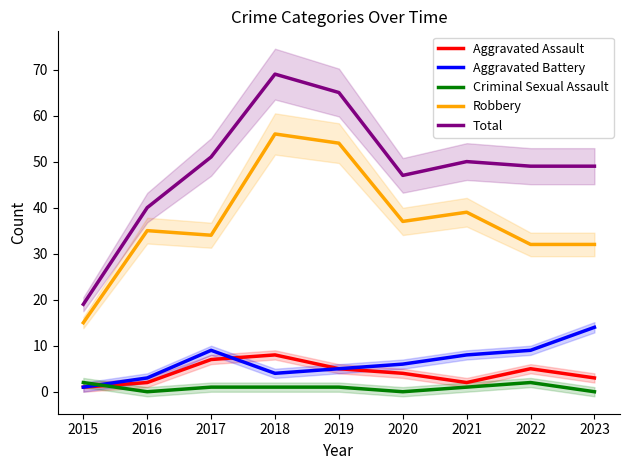

At which label does Total reach its minimum?

2015